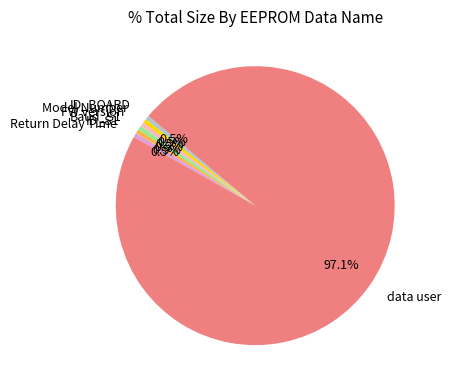

Which slice is the largest?

data user